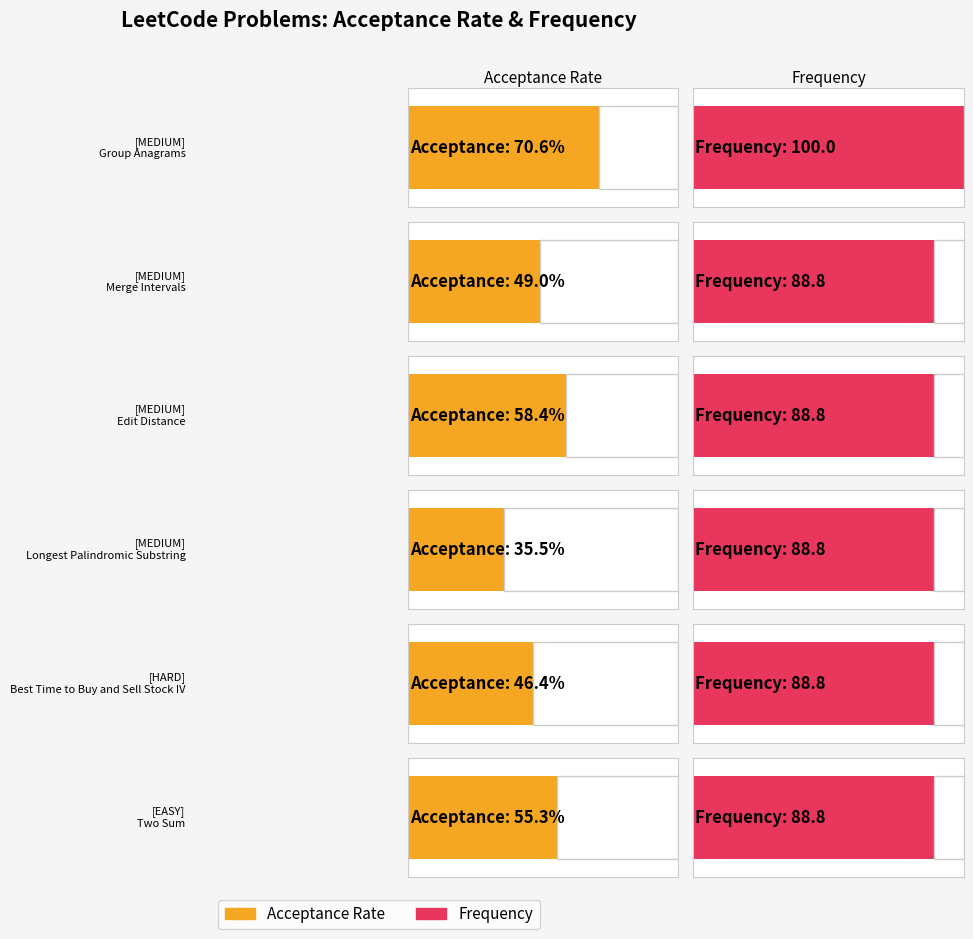

Read the Acceptance Rate value at Longest Palindromic Substring.

0.4